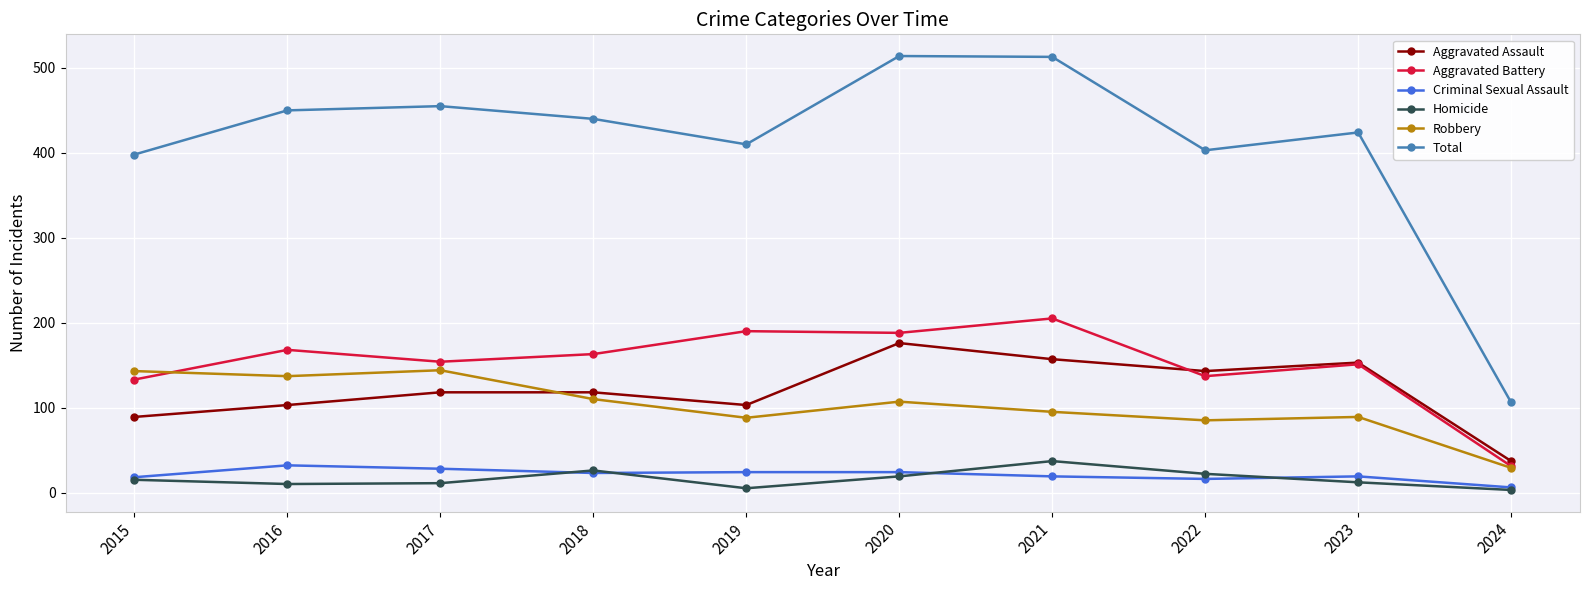

What is the highest value of the Homicide series?

37